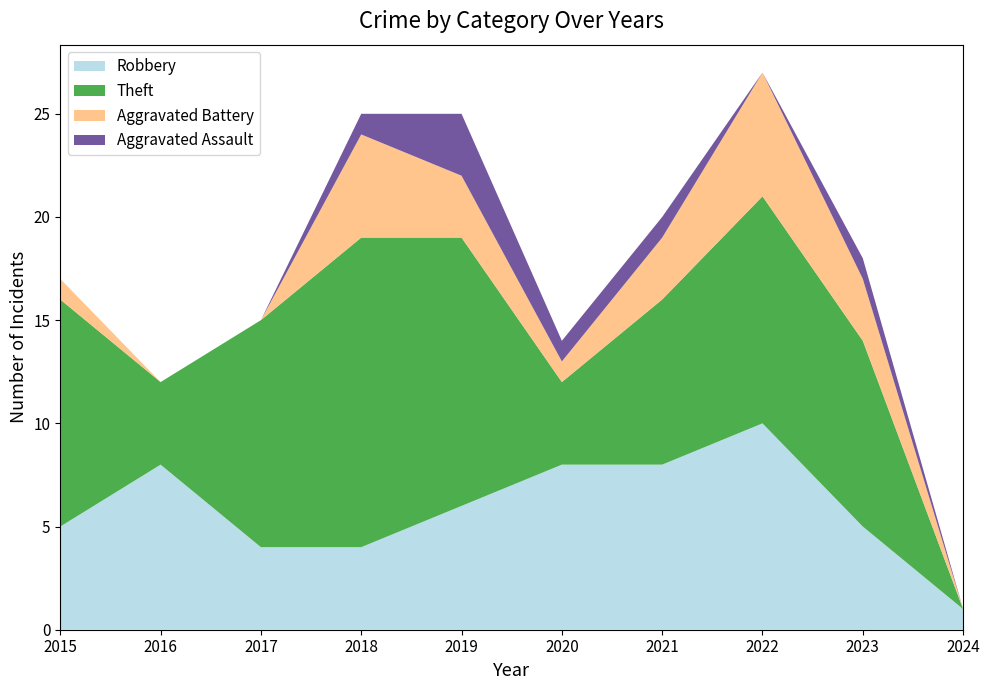

Reading right to left, list all the values displayed in this chart.

Robbery: 1	5	10	8	8	6	4	4	8	5
Theft: 0	9	11	8	4	13	15	11	4	11
Aggravated Battery: 0	3	6	3	1	3	5	0	0	1
Aggravated Assault: 0	1	0	1	1	3	1	0	0	0